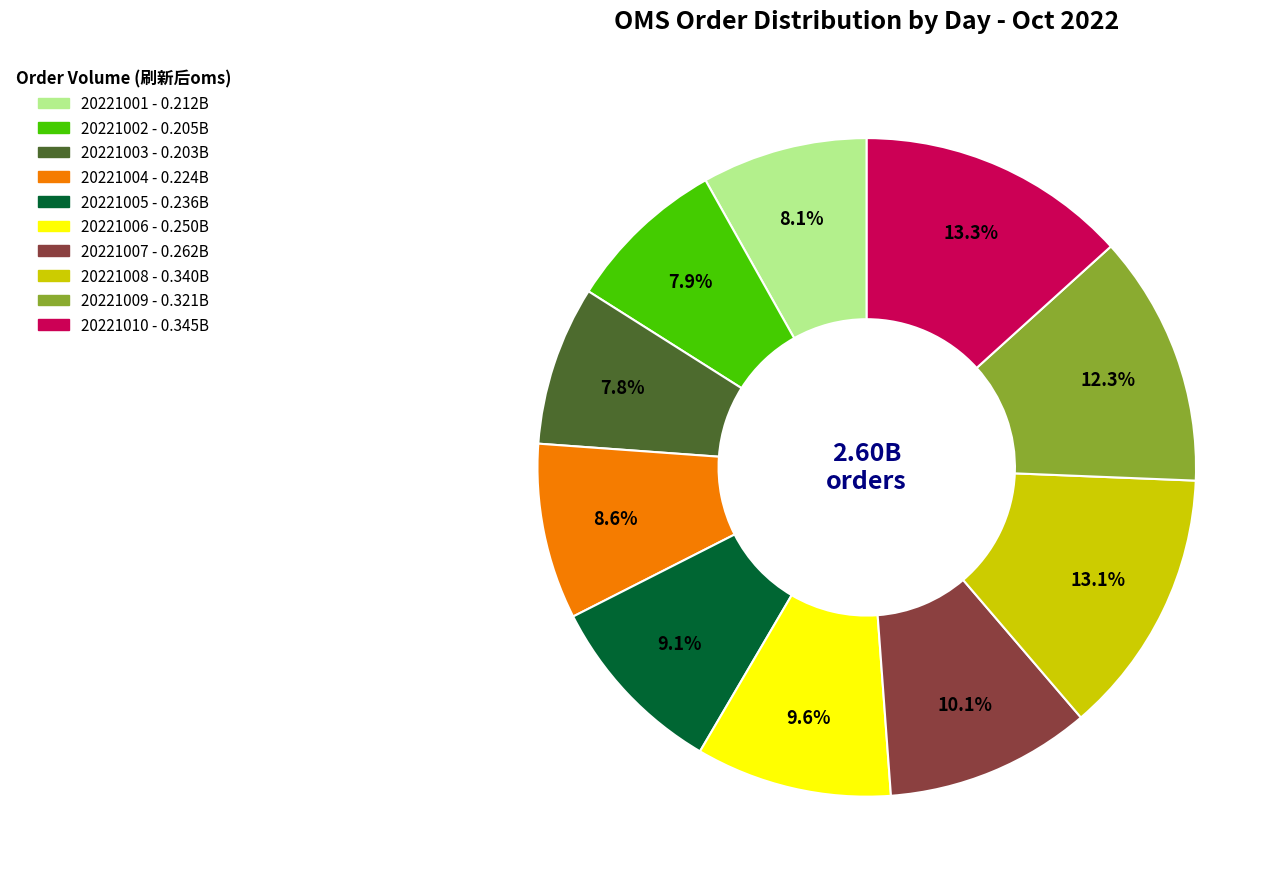

Is there any slice that represents more than half of the pie?

No